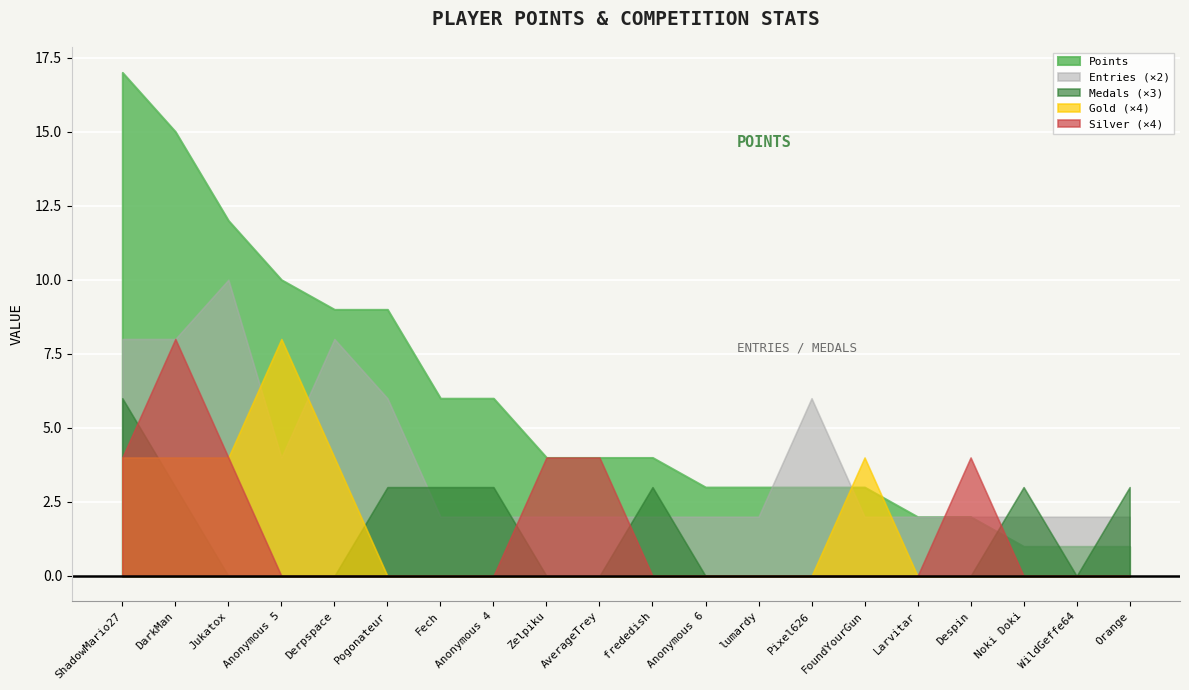

At which category does the chart reach its peak across all series?

ShadowMario27